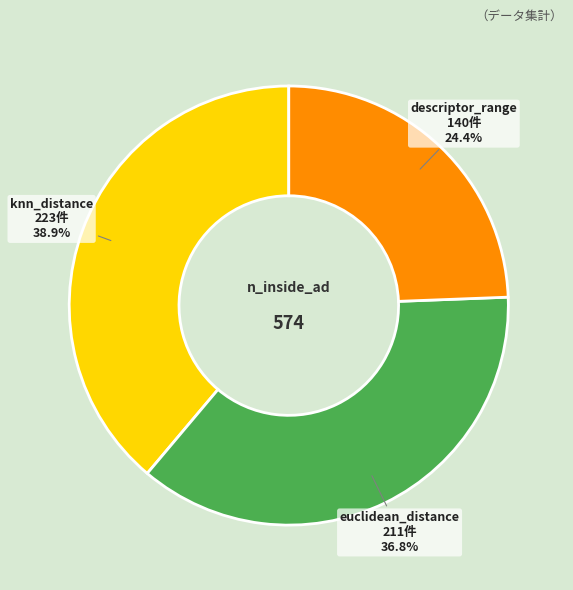

To the nearest percent, what portion does euclidean_distance represent?

37%